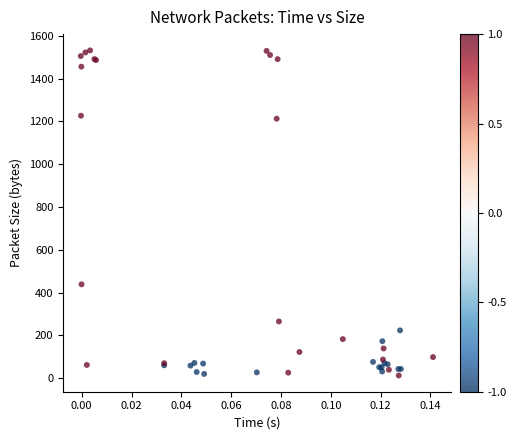

What Y value in the scatter plot is closest to 772?

438.4